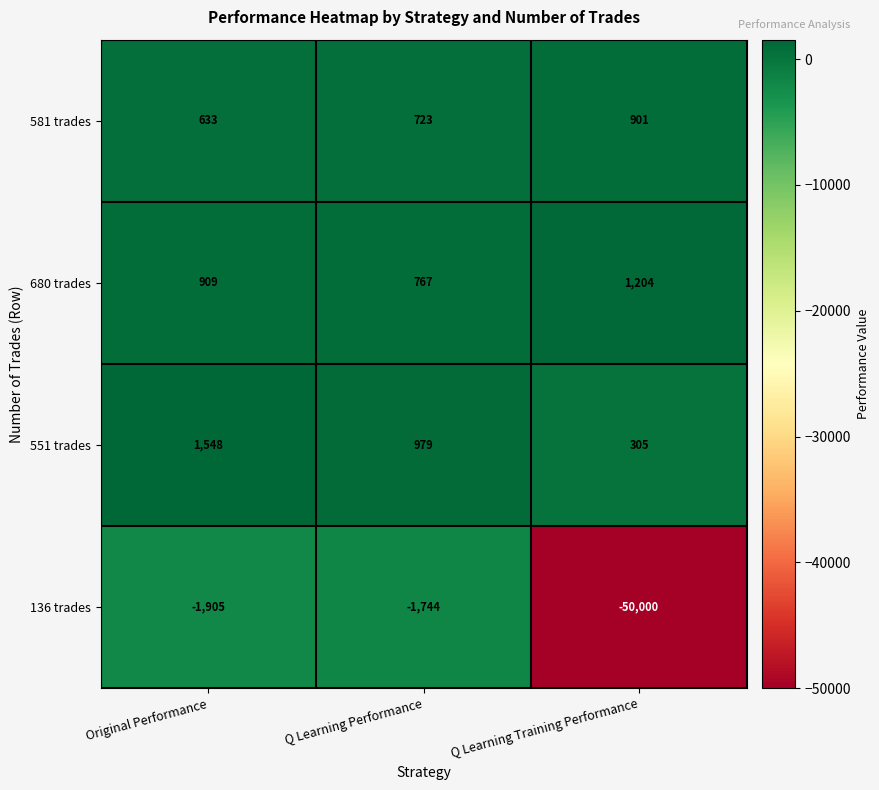

How many categories are shown in the chart?

3